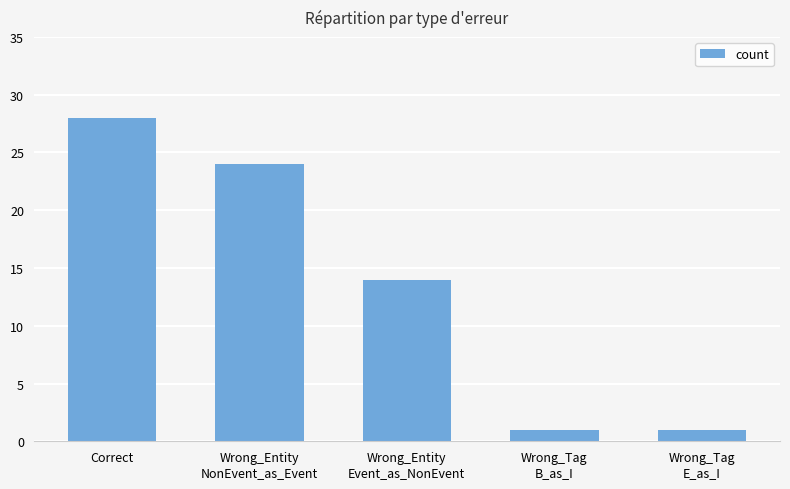

Count the values in the range 1 to 24.

4